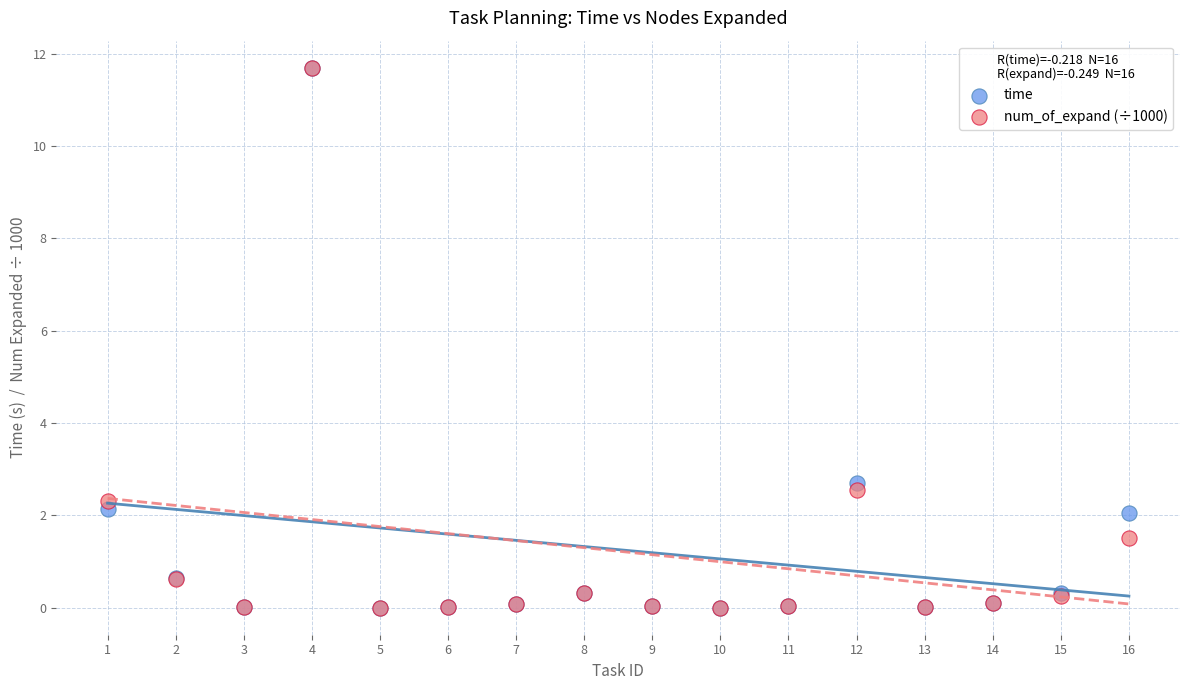

Across all series, what Y value is closest to 5?

2.7